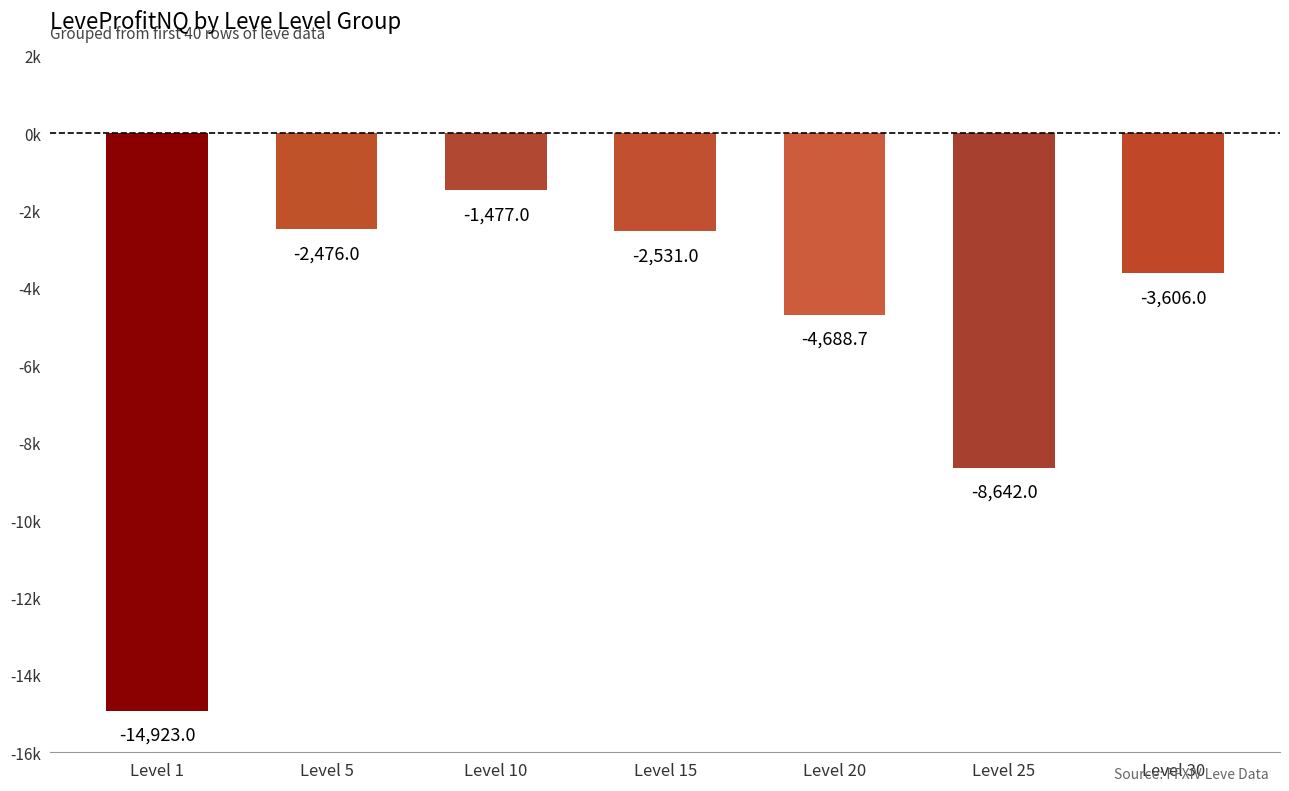

What is the value of the 3rd bar from the left?

-1477.0